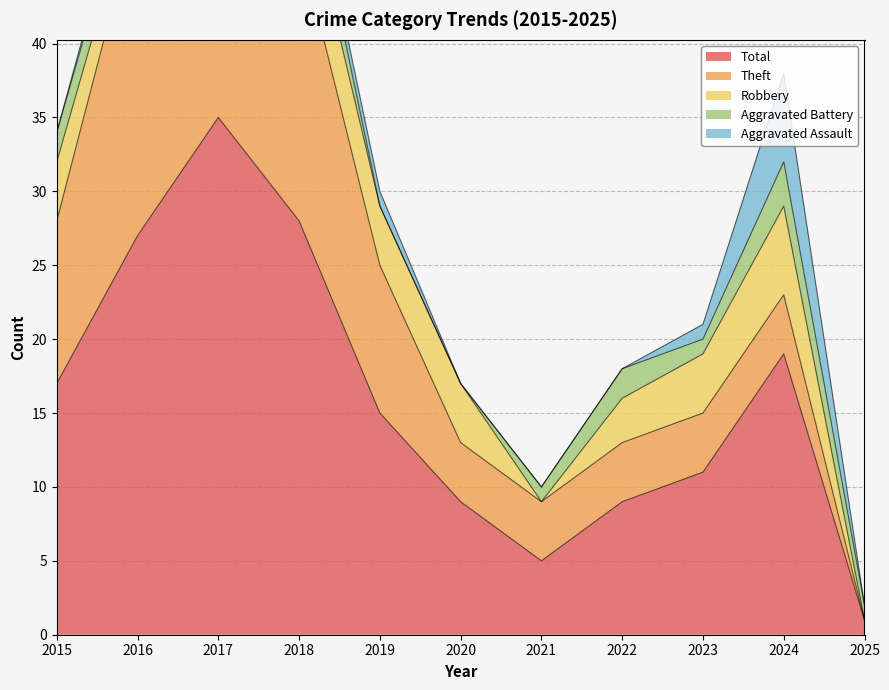

How many data points does each series have?

11